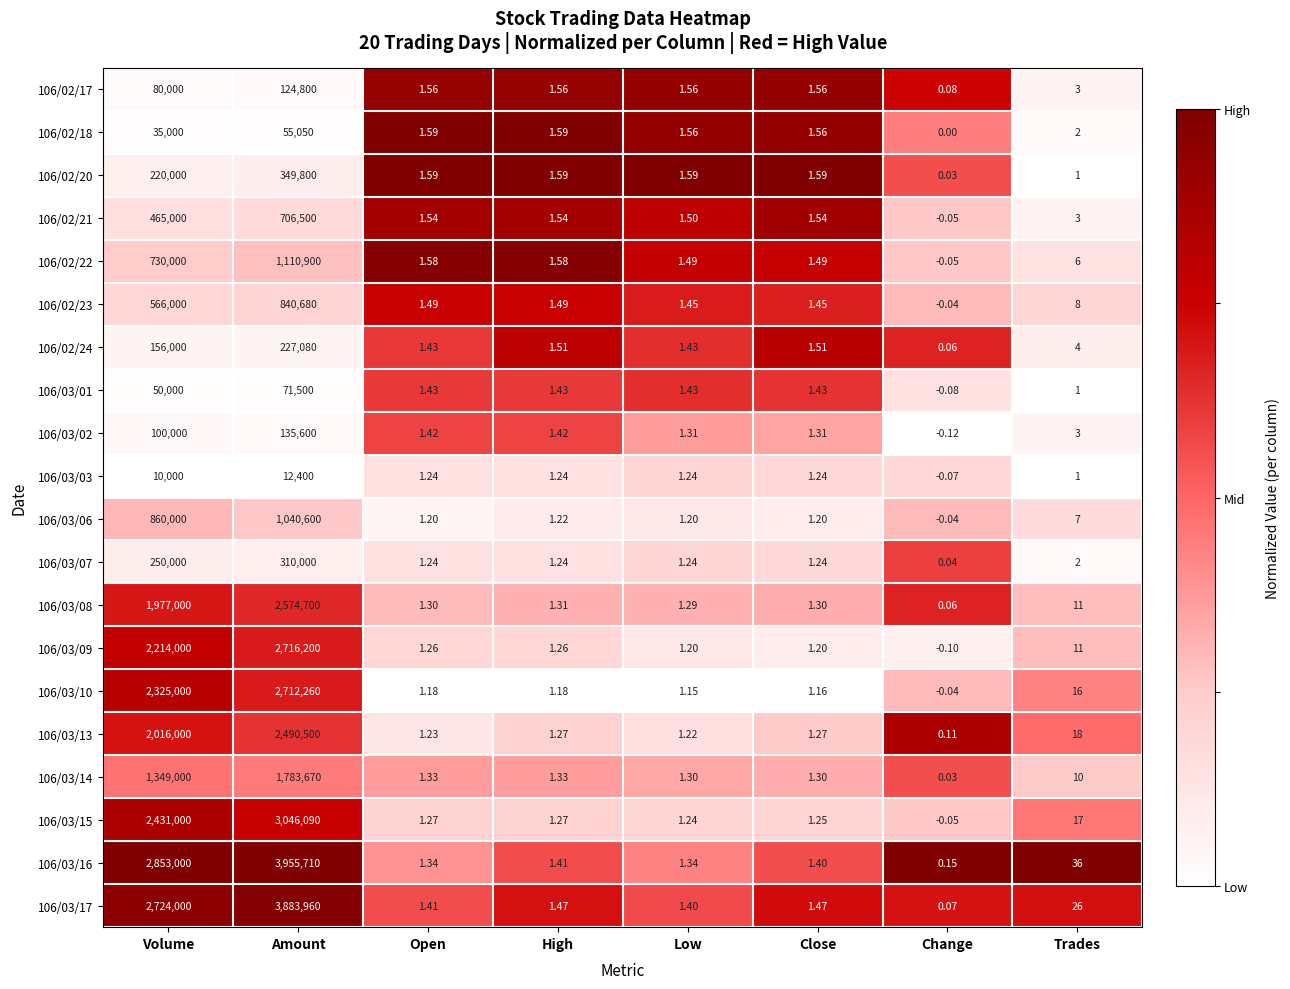

At which category is the sum across all series the highest?

Amount